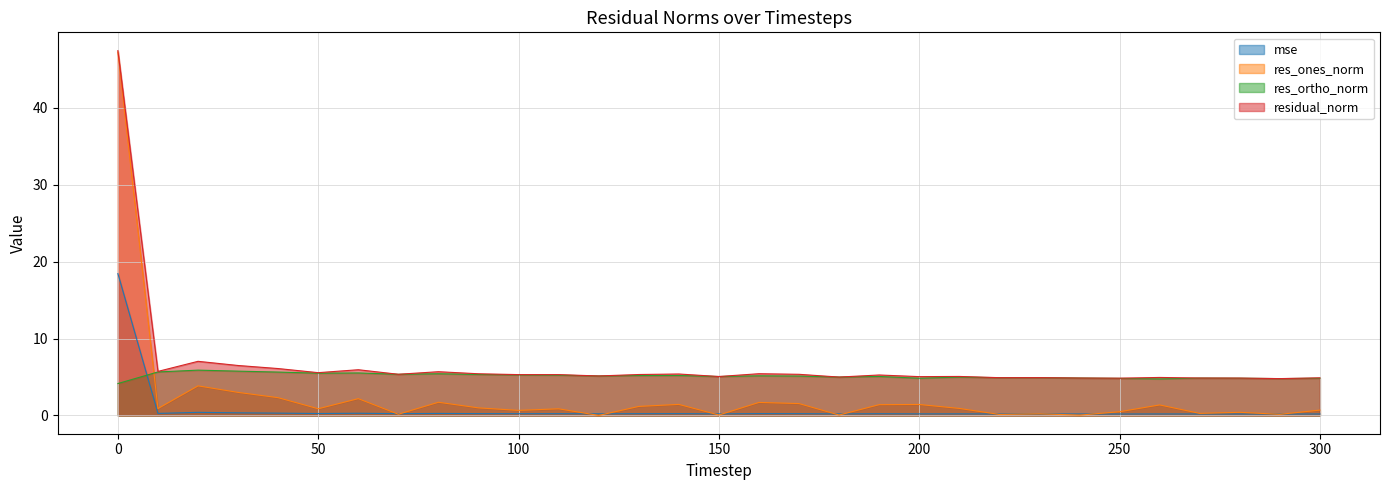

What is the total value across all series at 230?

10.3